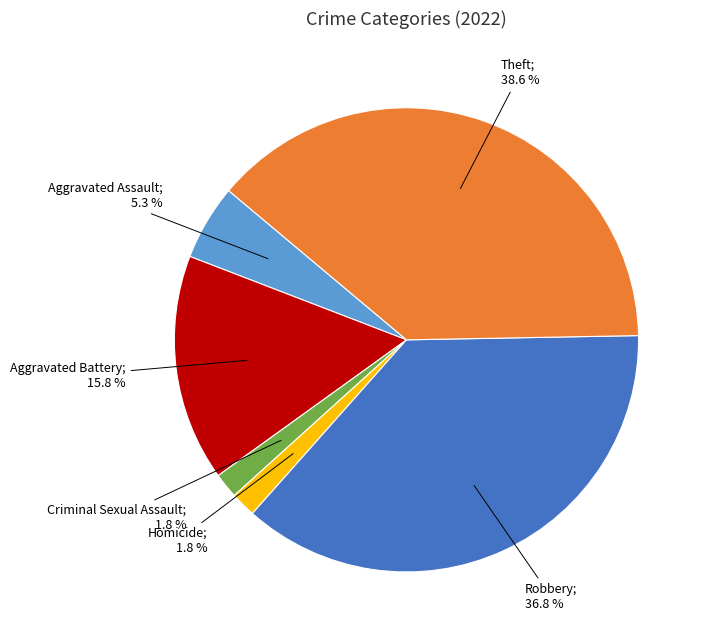

Is there a majority slice in this chart?

No